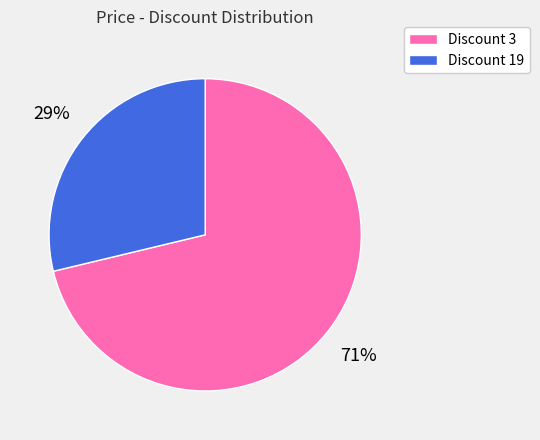

Does any single category account for the majority?

Yes